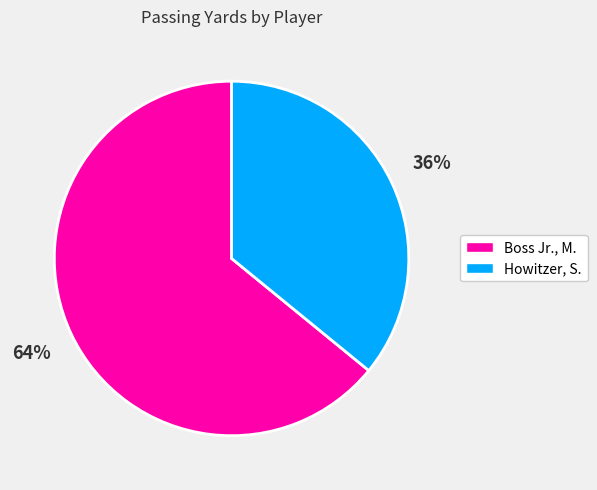

What is the smallest slice in the pie chart?

Howitzer, S.